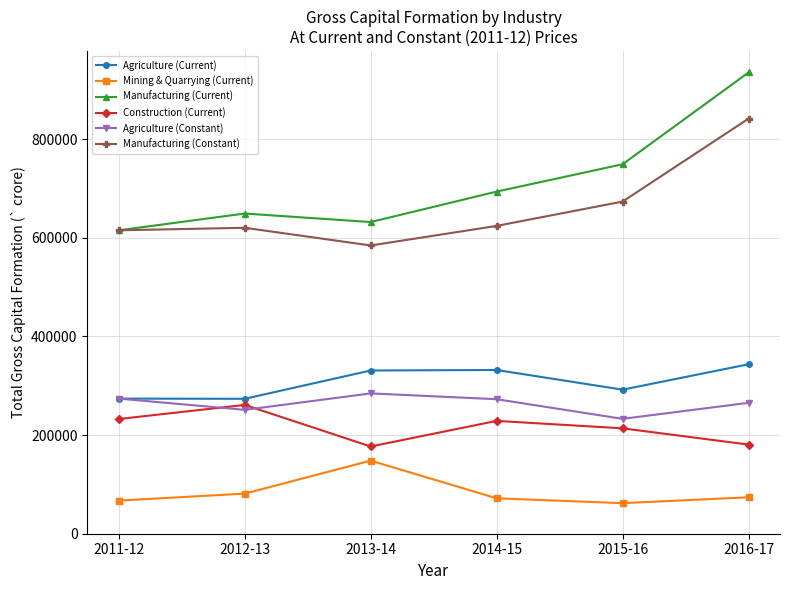

What is the total value across all series at 2014-15?

2222436